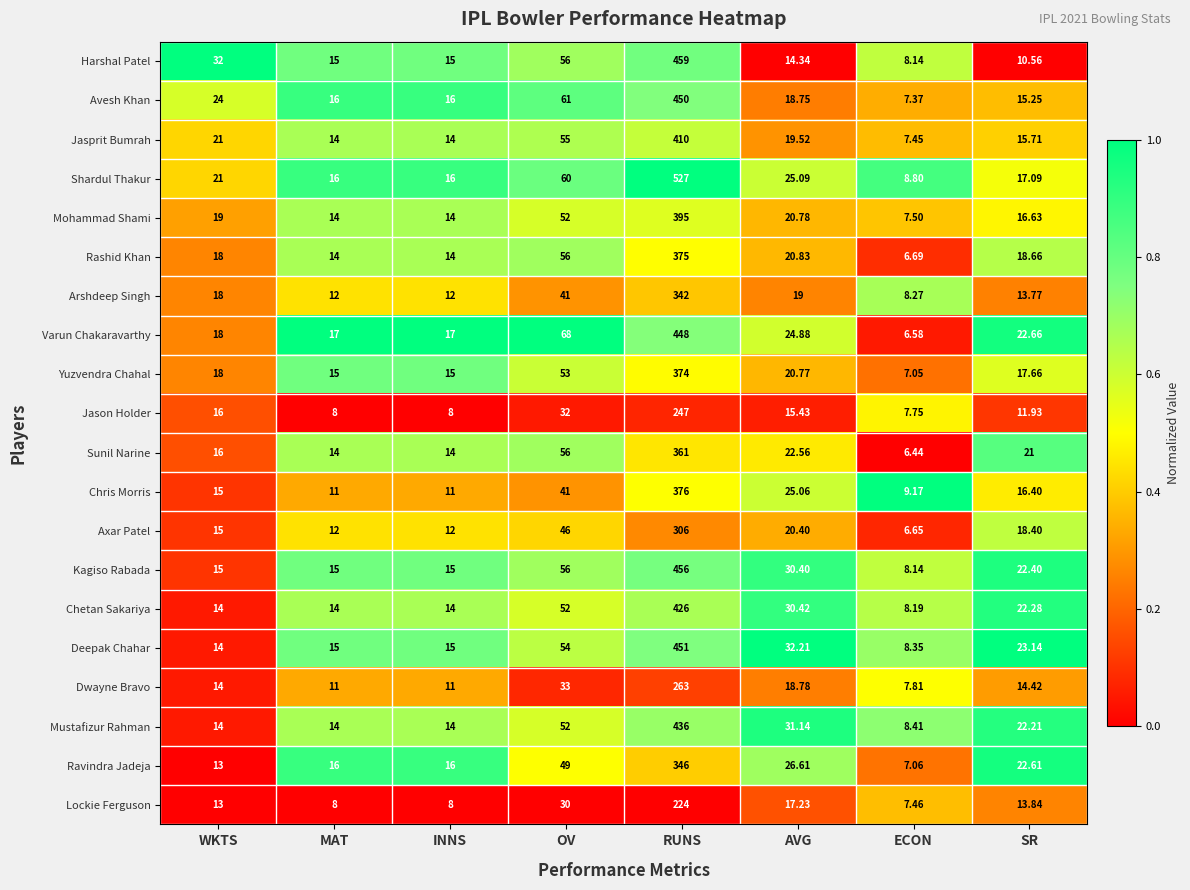

At which category is the sum across all series the highest?

RUNS